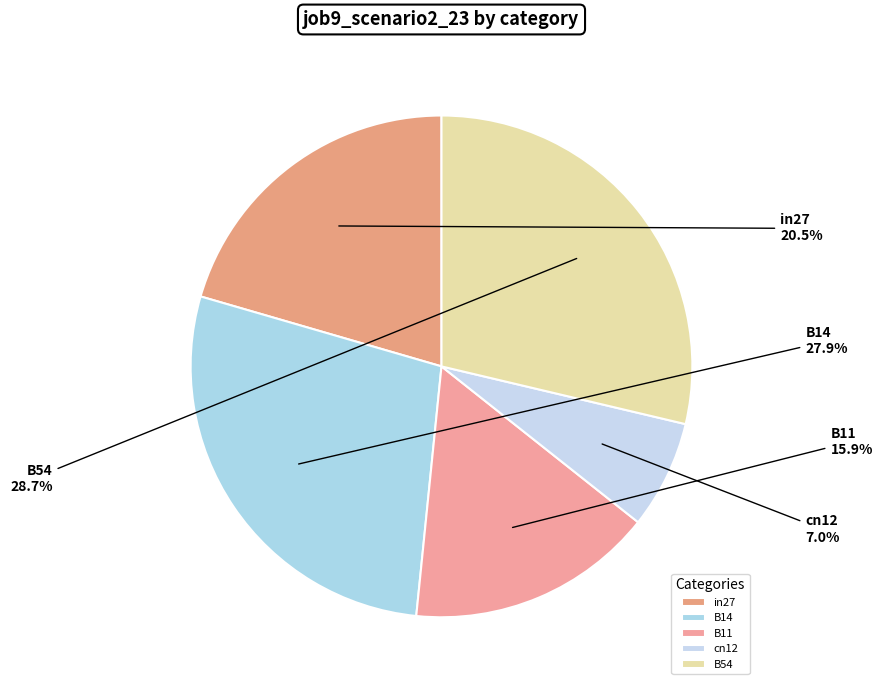

How many slices are in this pie chart?

5